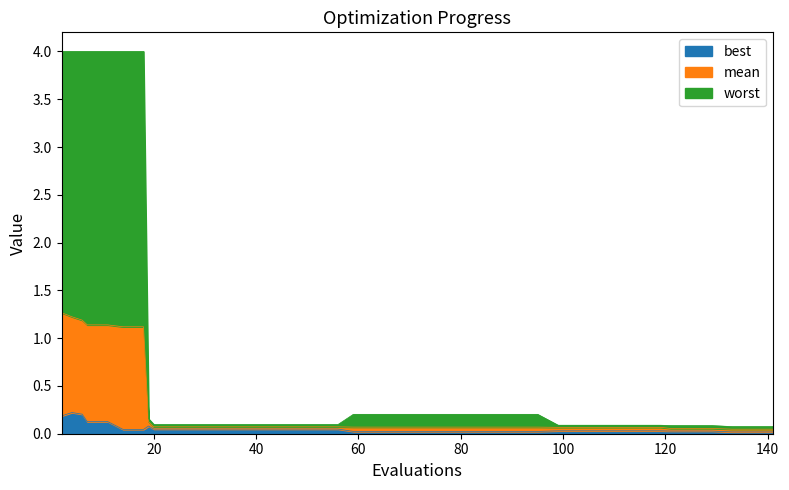

Which series has the widest spread of values?

worst